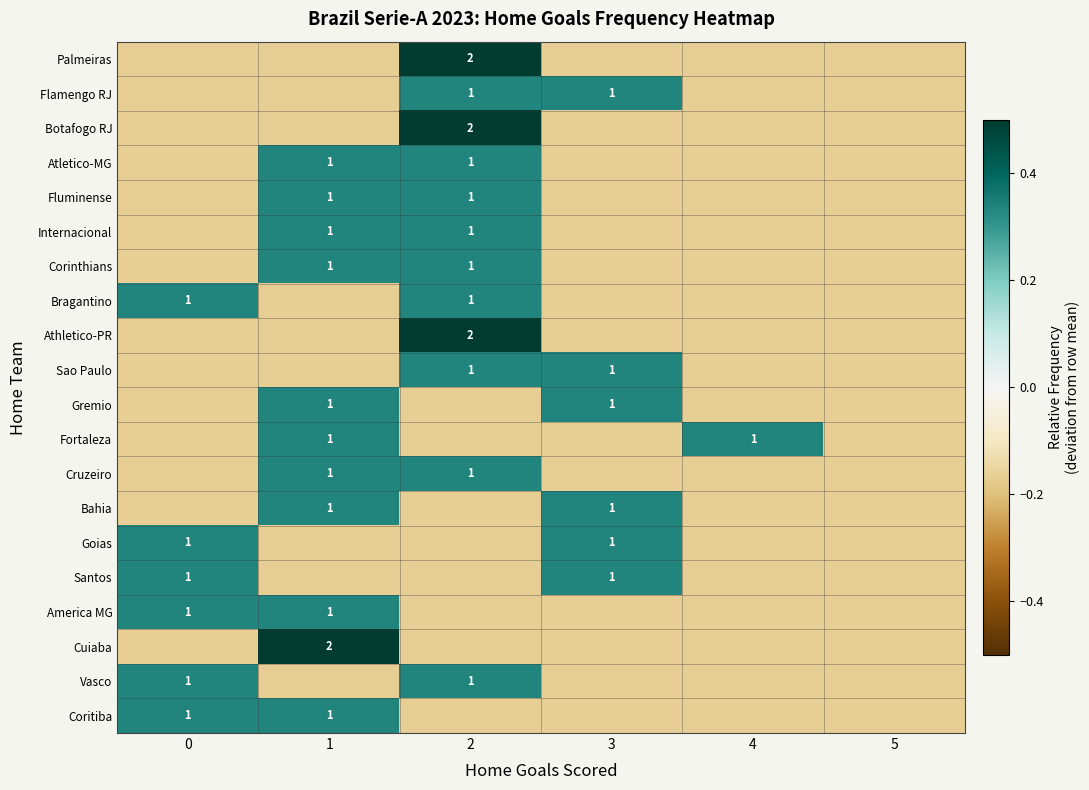

Where does the Fortaleza series first go above 0?

1